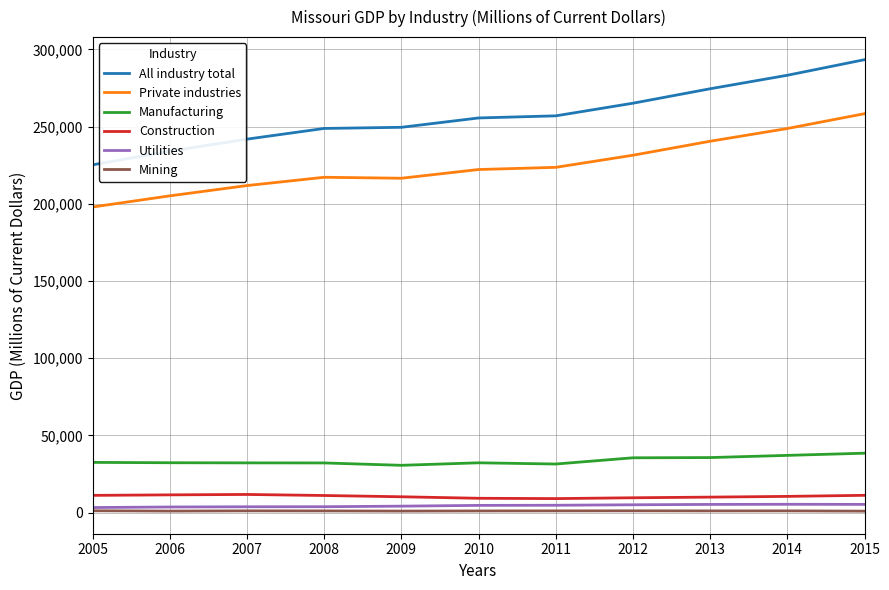

True or false: Mining and Manufacturing intersect in this chart.

False